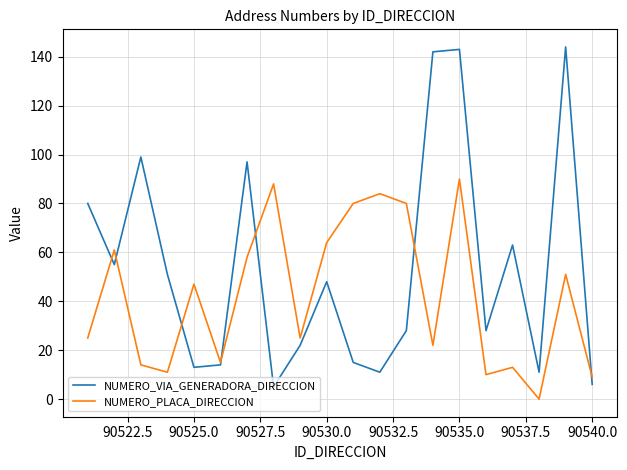

Reading left to right, what are all the values shown in this chart?

NUMERO_VIA_GENERADORA_DIRECCION: 80	55	99	51	13	14	97	5	22	48	15	11	28	142	143	28	63	11	144	6
NUMERO_PLACA_DIRECCION: 25	61	14	11	47	15	58	88	25	64	80	84	80	22	90	10	13	0	51	9